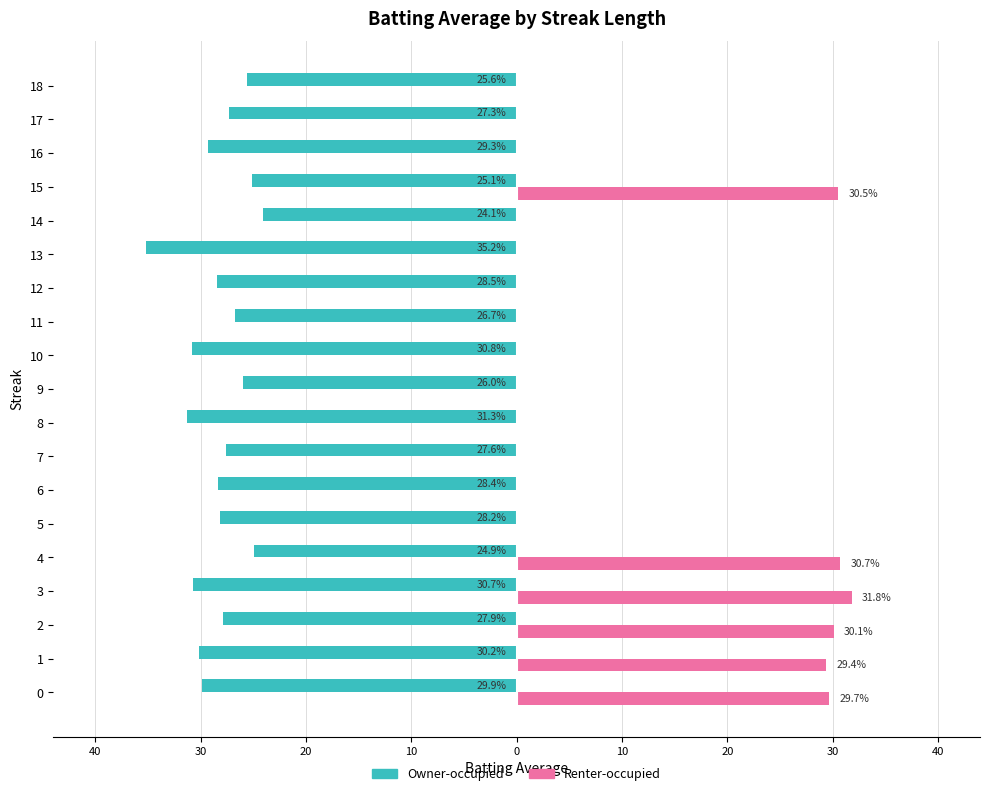

Reading right to left, transcribe all the data shown in this chart.

Owner-occupied: -25.6	-27.3	-29.3	-25.1	-24.1	-35.2	-28.5	-26.7	-30.8	-26.0	-31.3	-27.6	-28.4	-28.2	-24.9	-30.7	-27.9	-30.2	-29.9
Renter-occupied: 0.0	0.0	0.0	30.5	0.0	0.0	0.0	0.0	0.0	0.0	0.0	0.0	0.0	0.0	30.7	31.8	30.1	29.4	29.7